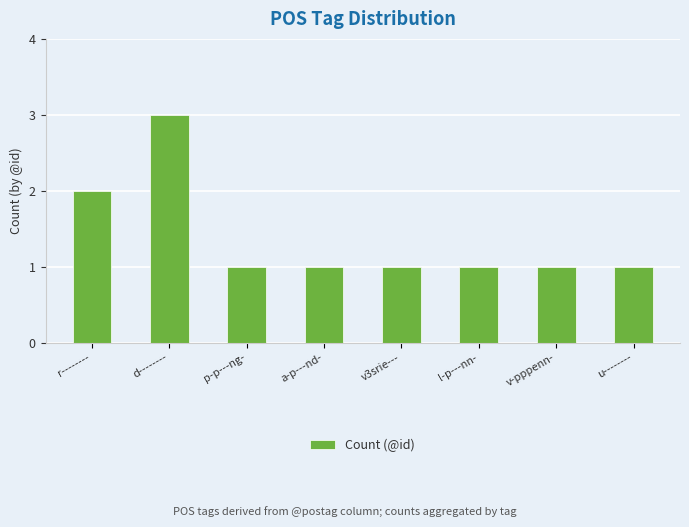

The chart shows a value of 2 at v-pppenn-. True or false?

False